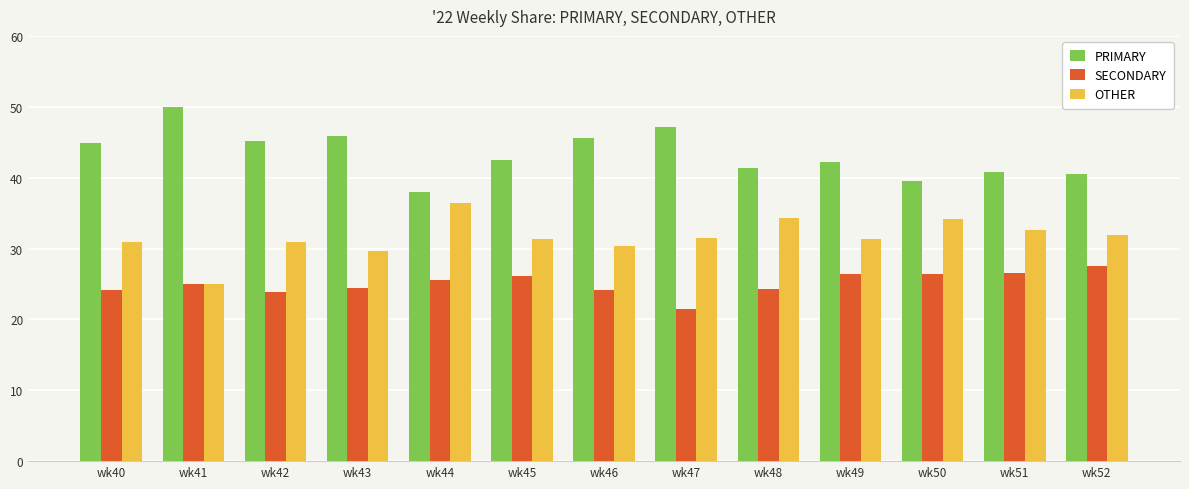

How many bars are there in total?

39